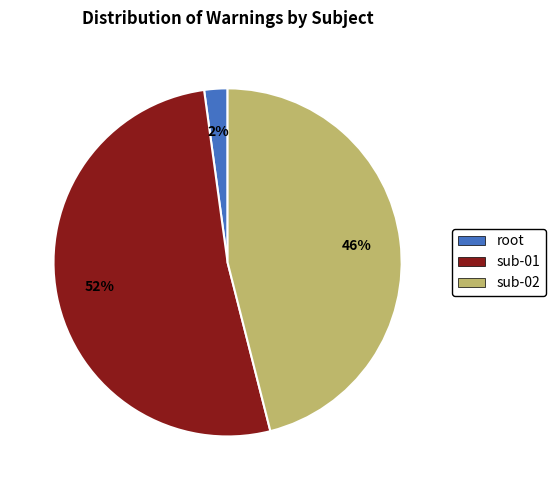

Is there any slice that represents more than half of the pie?

Yes